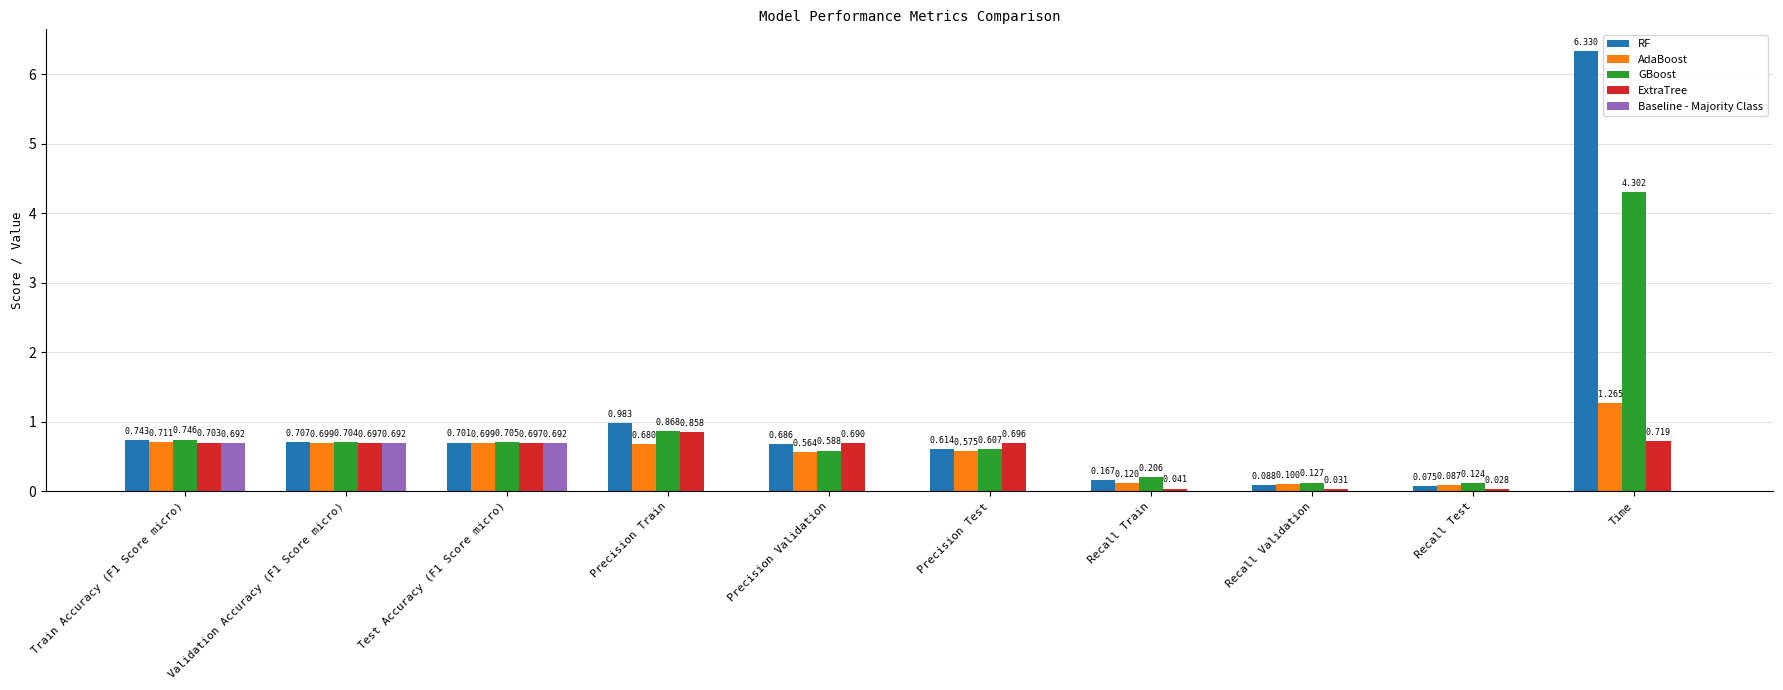

Which series has the widest spread of values?

RF